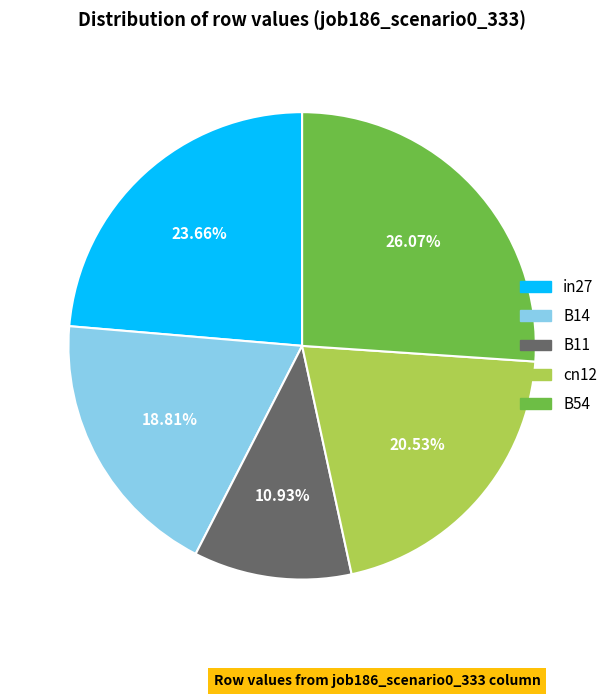

Is there any slice that represents more than half of the pie?

No